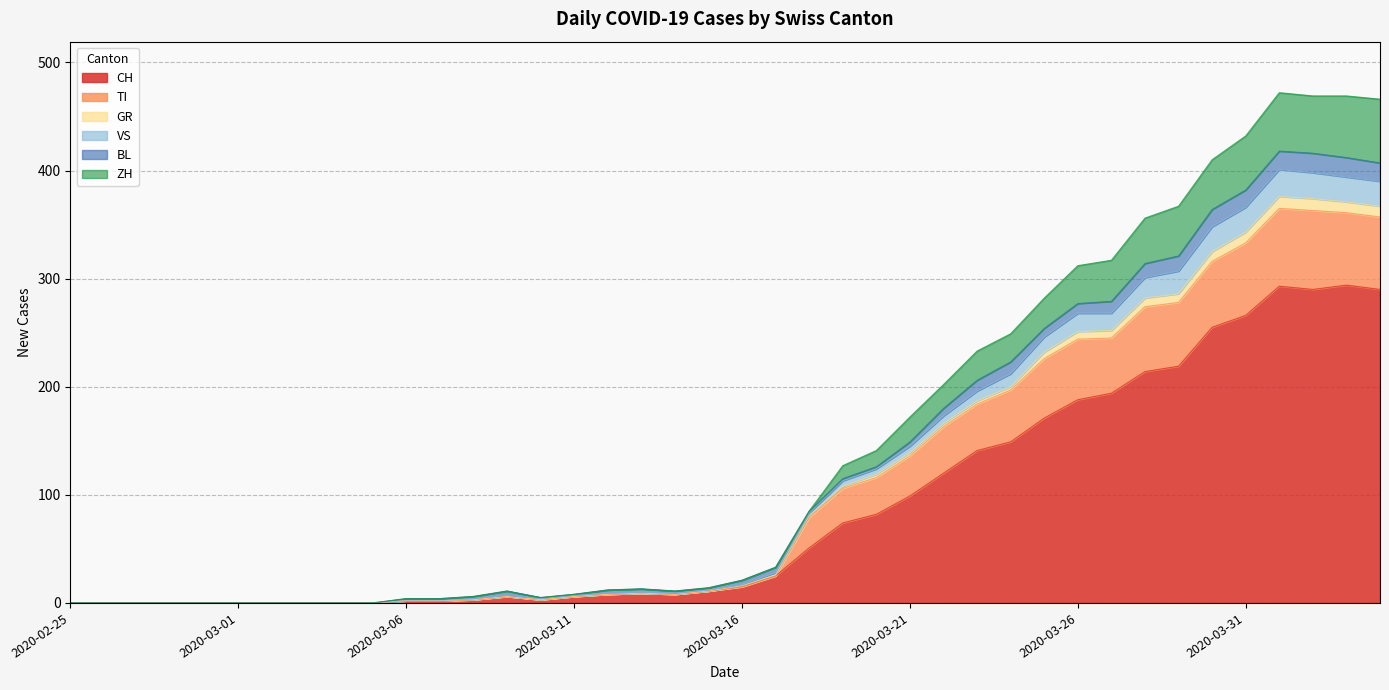

How many lines are shown in the chart?

6